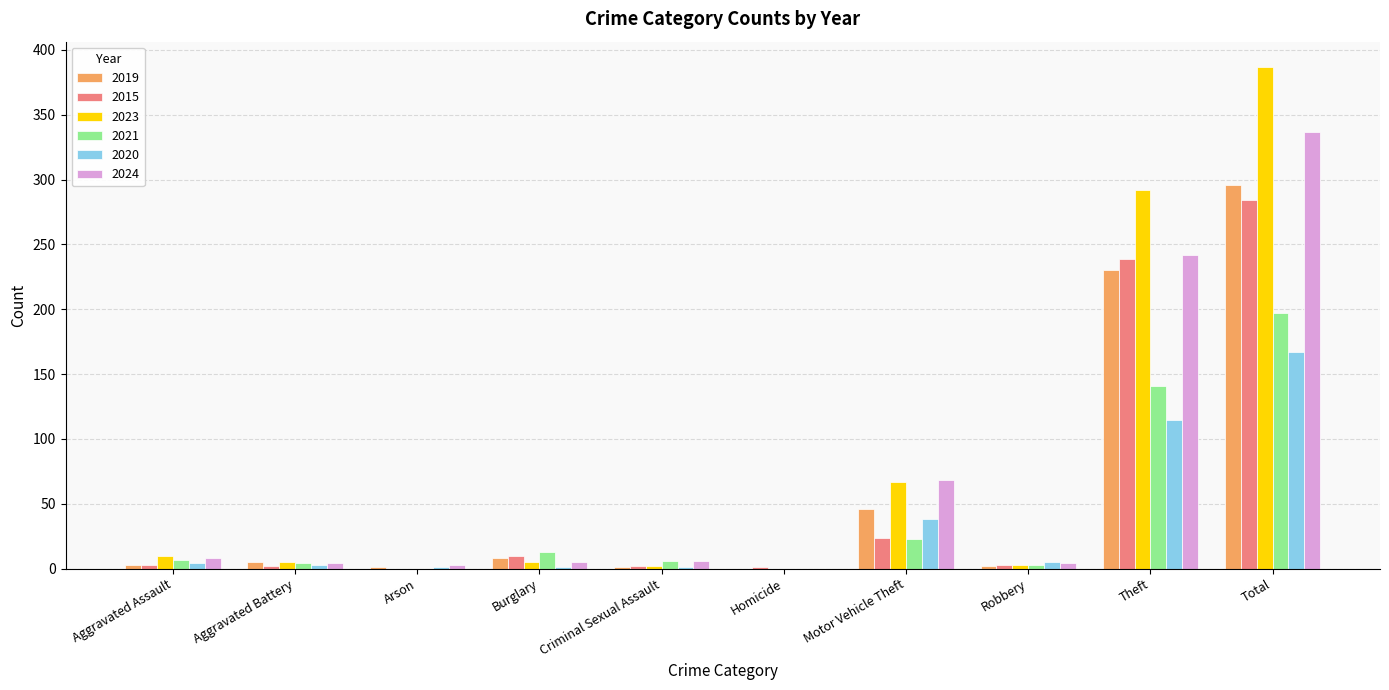

At which category is the sum across all series the highest?

Total